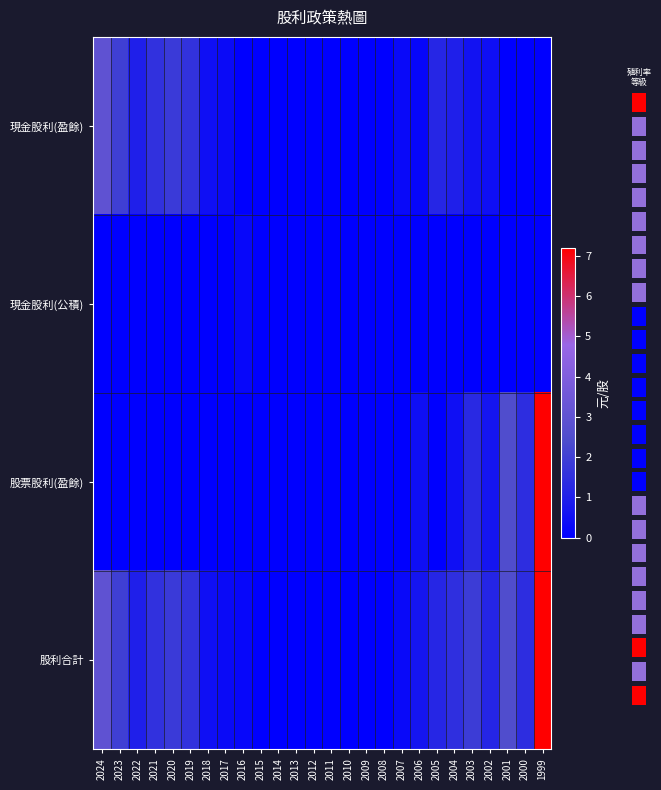

Reading left to right, extract all data points from this chart.

現金股利(盈餘): 2024=3.0	2023=2.0	2022=1.0	2021=1.6	2020=1.9	2019=1.6	2018=0.5	2017=0.3	2016=0.0	2015=0.0	2014=0.0	2013=0.0	2012=0.0	2011=0.0	2010=0.0	2009=0.0	2008=0.0	2007=0.3	2006=0.2	2005=1.2	2004=1.0	2003=0.6	2002=0.5	2001=0.0	2000=0.0	1999=0.0
現金股利(公積): 2024=0.0	2023=0.0	2022=0.0	2021=0.0	2020=0.0	2019=0.0	2018=0.0	2017=0.0	2016=0.2	2015=0.0	2014=0.0	2013=0.0	2012=0.0	2011=0.0	2010=0.0	2009=0.0	2008=0.0	2007=0.0	2006=0.0	2005=0.0	2004=0.0	2003=0.0	2002=0.0	2001=0.0	2000=0.0	1999=0.0
股票股利(盈餘): 2024=0.0	2023=0.0	2022=0.0	2021=0.0	2020=0.0	2019=0.0	2018=0.0	2017=0.0	2016=0.0	2015=0.0	2014=0.0	2013=0.0	2012=0.0	2011=0.0	2010=0.0	2009=0.0	2008=0.0	2007=0.0	2006=0.5	2005=0.0	2004=0.5	2003=1.3	2002=0.7	2001=2.5	2000=1.4	1999=7.2
股利合計: 2024=3.0	2023=2.0	2022=1.0	2021=1.6	2020=1.9	2019=1.6	2018=0.5	2017=0.3	2016=0.2	2015=0.0	2014=0.0	2013=0.0	2012=0.0	2011=0.0	2010=0.0	2009=0.0	2008=0.0	2007=0.3	2006=0.7	2005=1.2	2004=1.5	2003=1.9	2002=1.2	2001=2.5	2000=1.4	1999=7.2